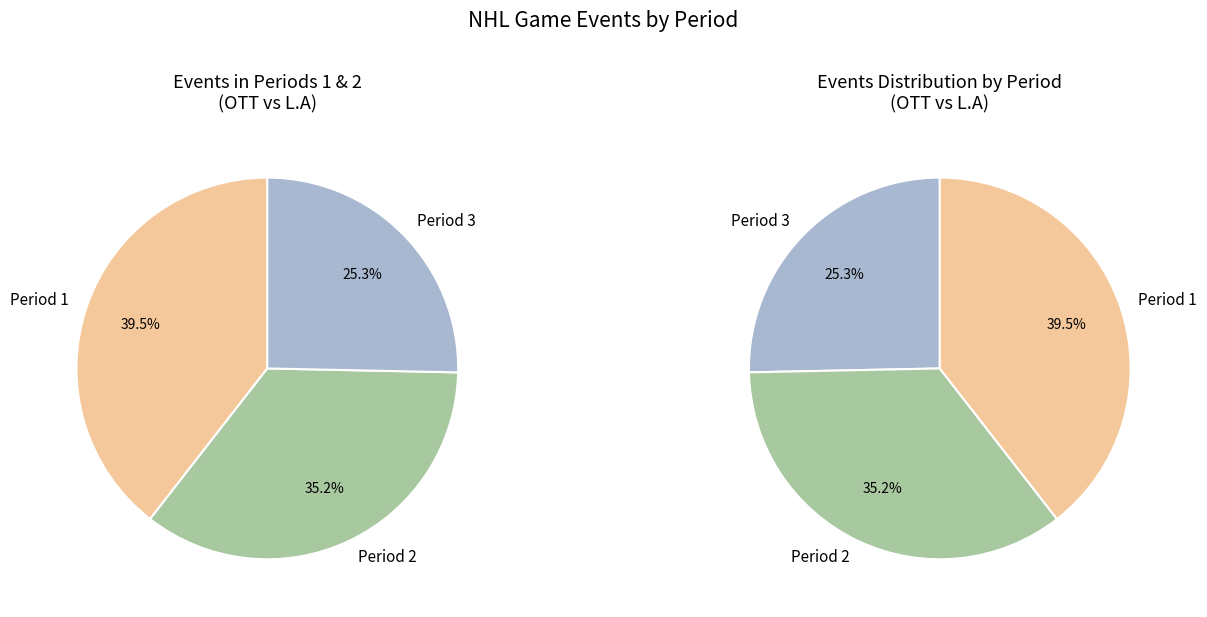

To the nearest percent, what portion does Period 2 represent?

35%